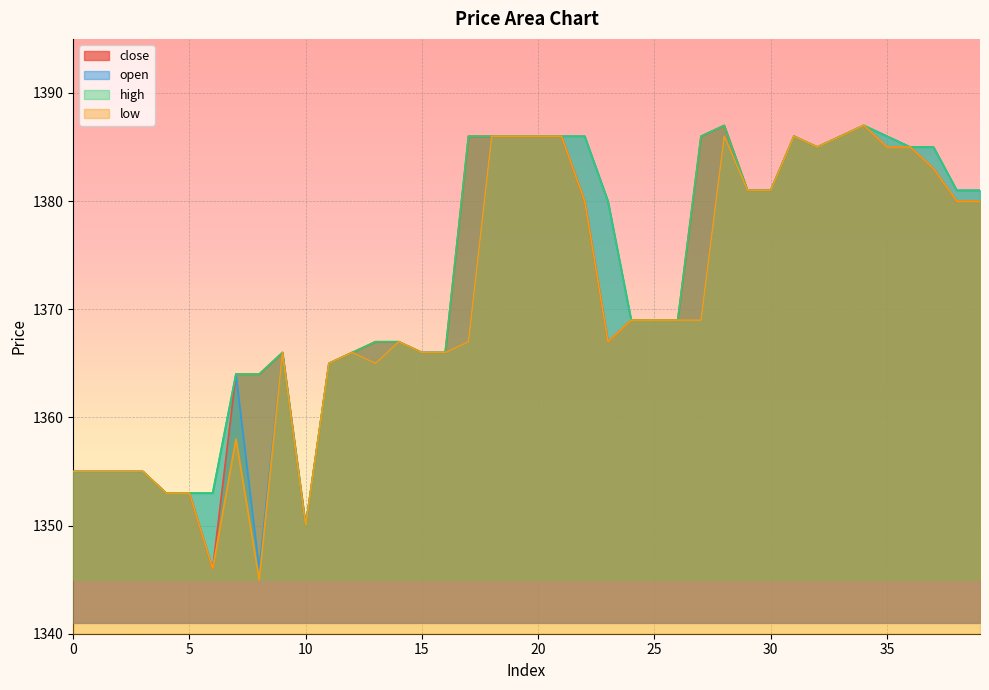

In high, how many points are lower than both neighbors (excluding endpoints)?

2